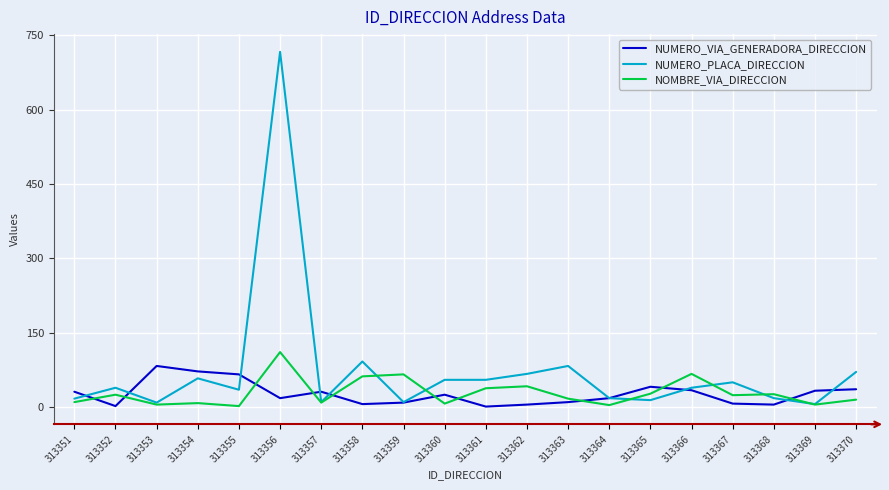

Which series has the widest spread of values?

NUMERO_PLACA_DIRECCION